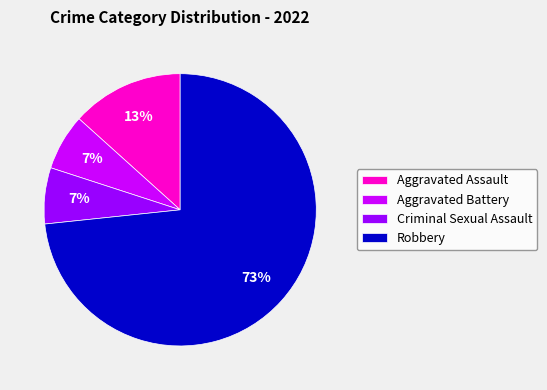

Between Aggravated Battery and Aggravated Assault, which is larger?

Aggravated Assault